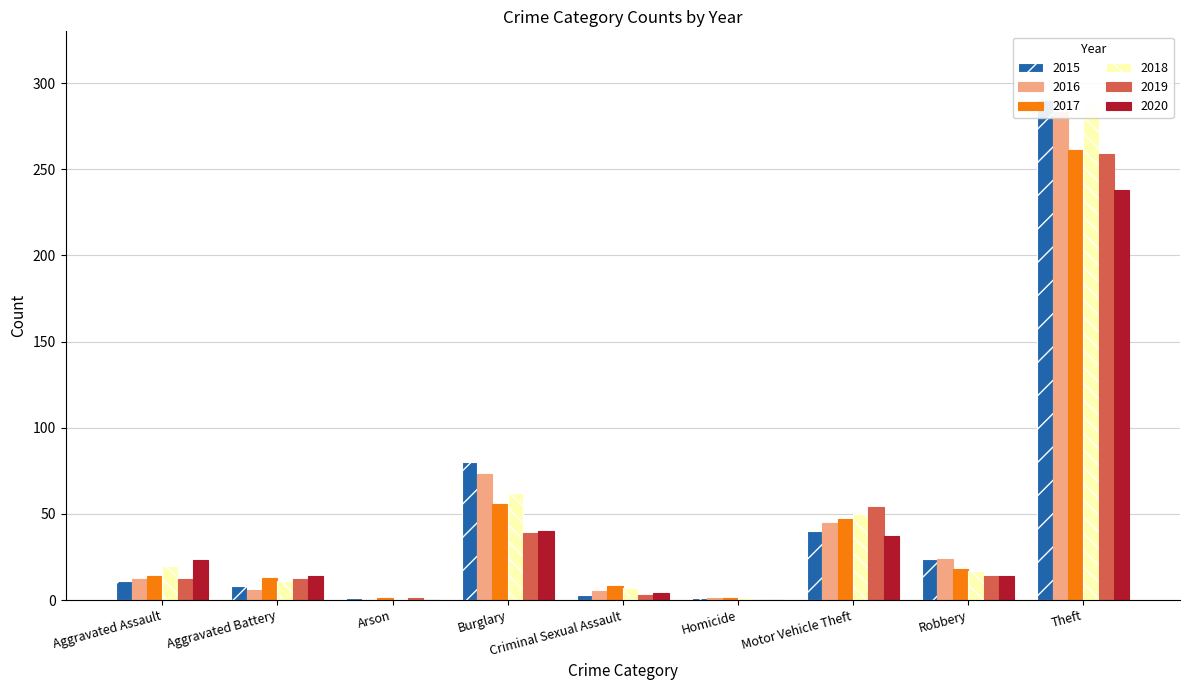

Reading right to left, transcribe all the data shown in this chart.

2015: Theft=290	Robbery=24	Motor Vehicle Theft=40	Homicide=1	Criminal Sexual Assault=3	Burglary=80	Arson=1	Aggravated Battery=8	Aggravated Assault=11
2016: Theft=283	Robbery=24	Motor Vehicle Theft=45	Homicide=1	Criminal Sexual Assault=5	Burglary=73	Arson=0	Aggravated Battery=6	Aggravated Assault=12
2017: Theft=261	Robbery=18	Motor Vehicle Theft=47	Homicide=1	Criminal Sexual Assault=8	Burglary=56	Arson=1	Aggravated Battery=13	Aggravated Assault=14
2018: Theft=287	Robbery=17	Motor Vehicle Theft=50	Homicide=1	Criminal Sexual Assault=7	Burglary=62	Arson=0	Aggravated Battery=11	Aggravated Assault=20
2019: Theft=259	Robbery=14	Motor Vehicle Theft=54	Homicide=0	Criminal Sexual Assault=3	Burglary=39	Arson=1	Aggravated Battery=12	Aggravated Assault=12
2020: Theft=238	Robbery=14	Motor Vehicle Theft=37	Homicide=0	Criminal Sexual Assault=4	Burglary=40	Arson=0	Aggravated Battery=14	Aggravated Assault=23